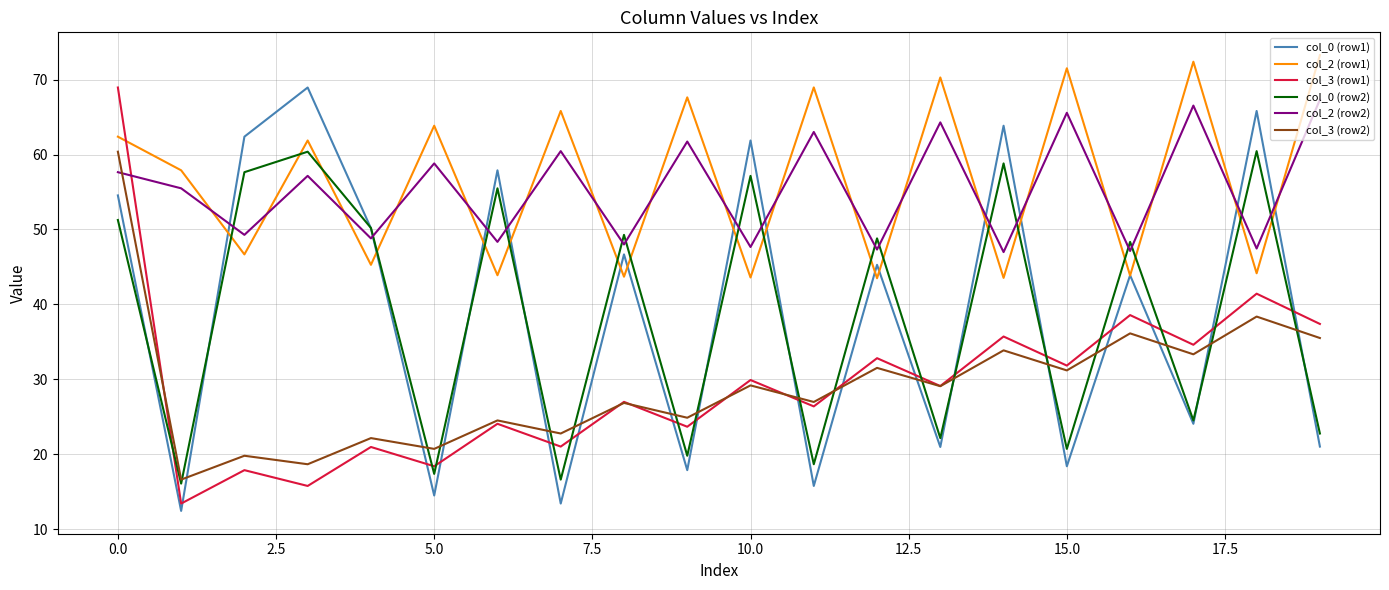

What is the greatest value displayed?

73.3